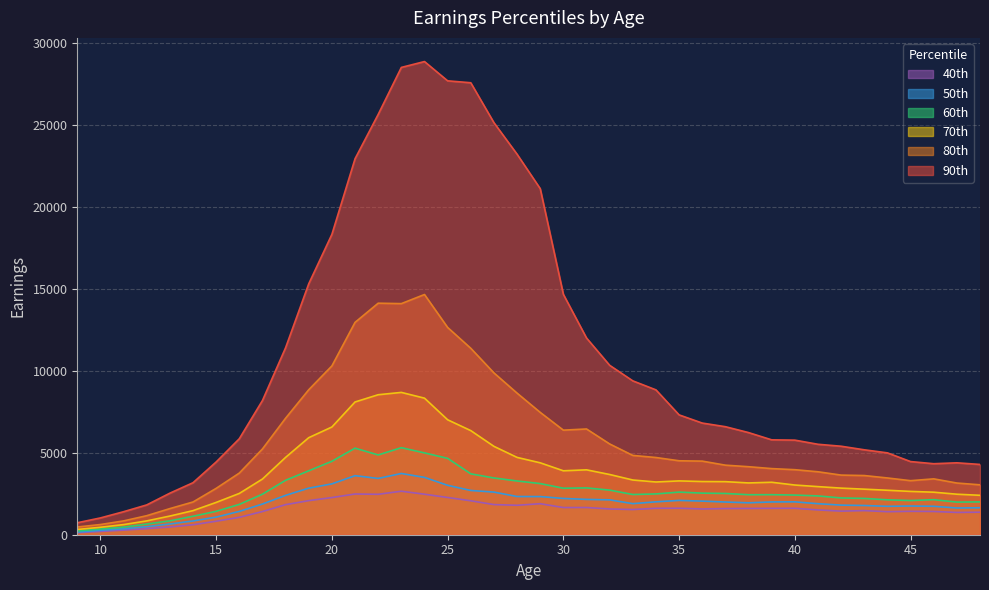

Rank the categories by 40th value from lowest to highest.

9, 10, 11, 12, 13, 14, 15, 16, 47, 48, 44, 17, 46, 45, 42, 43, 41, 33, 32, 36, 37, 38, 39, 34, 40, 35, 30, 31, 28, 18, 27, 29, 26, 19, 20, 25, 22, 24, 21, 23